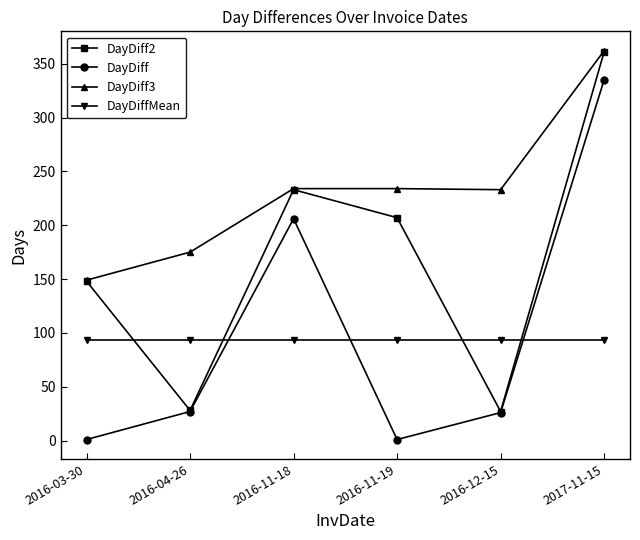

In DayDiff, how many points are lower than both neighbors (excluding endpoints)?

1